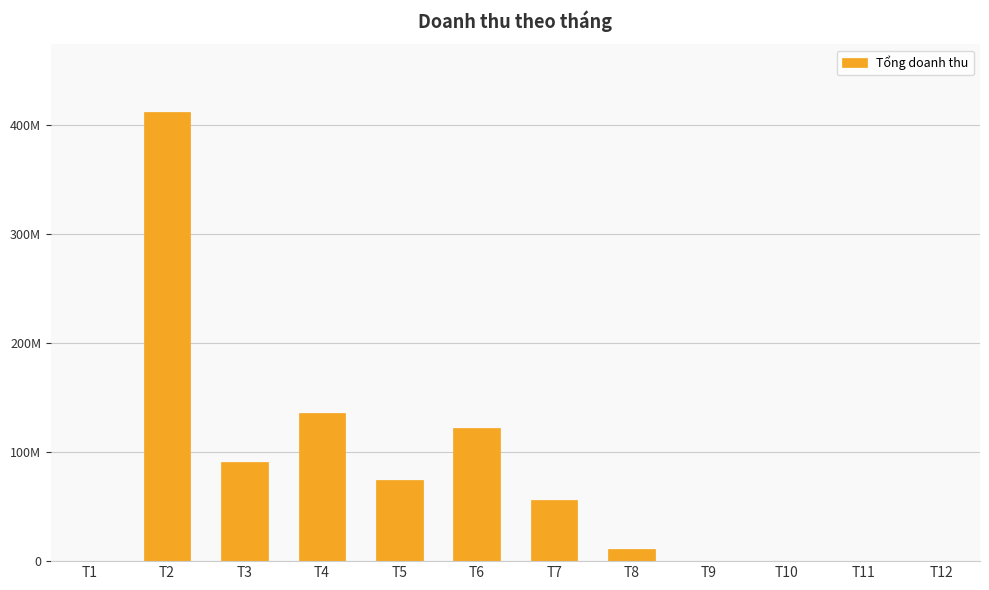

How many bars are there in total?

12